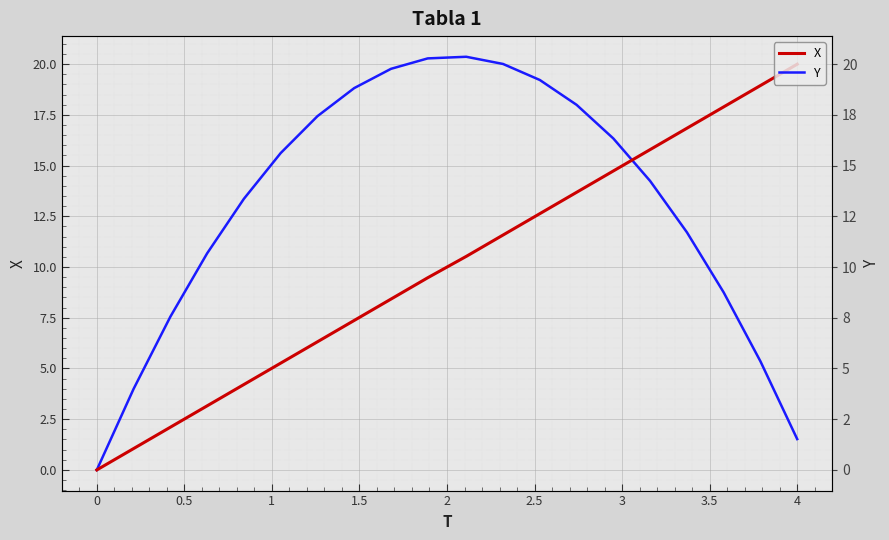

How many values in the Y series exceed 15?

10